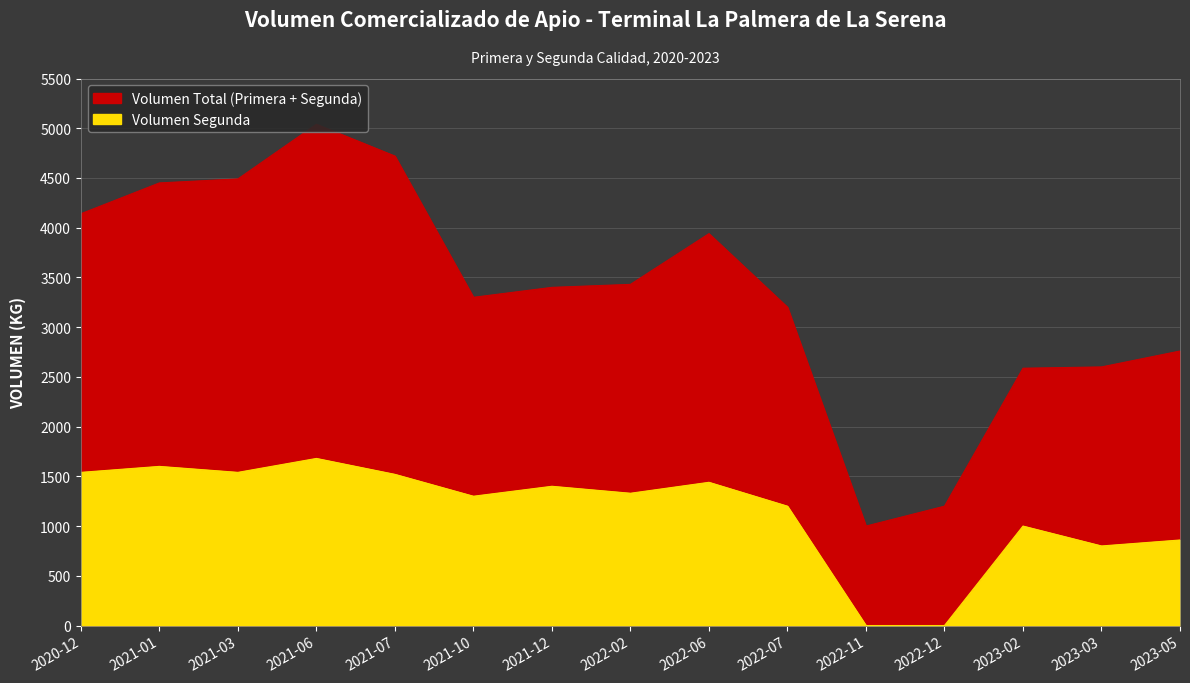

Read the value at 2021-10.

1300